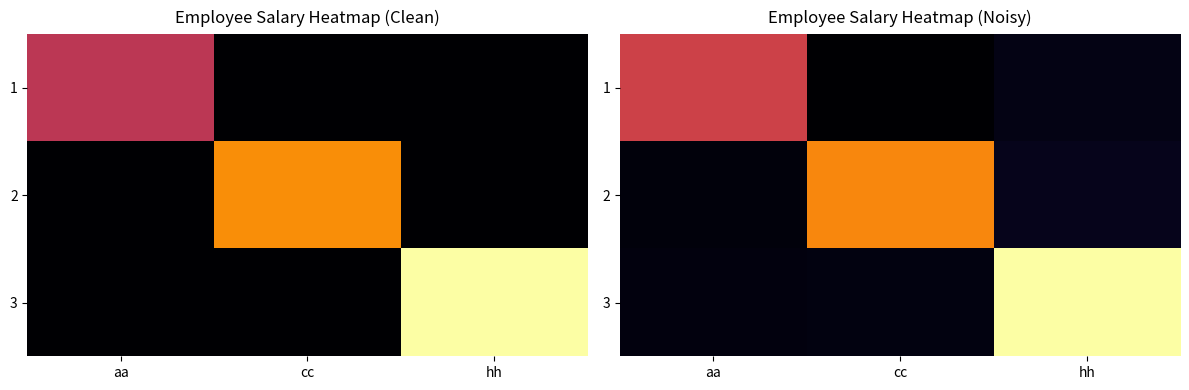

Which label corresponds to the largest value in the chart?

hh